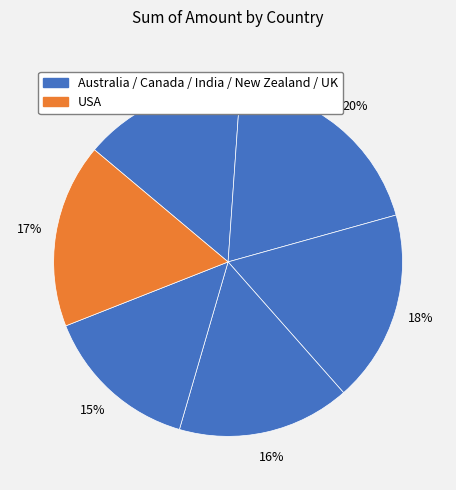

What is the largest slice in the pie chart?

Canada